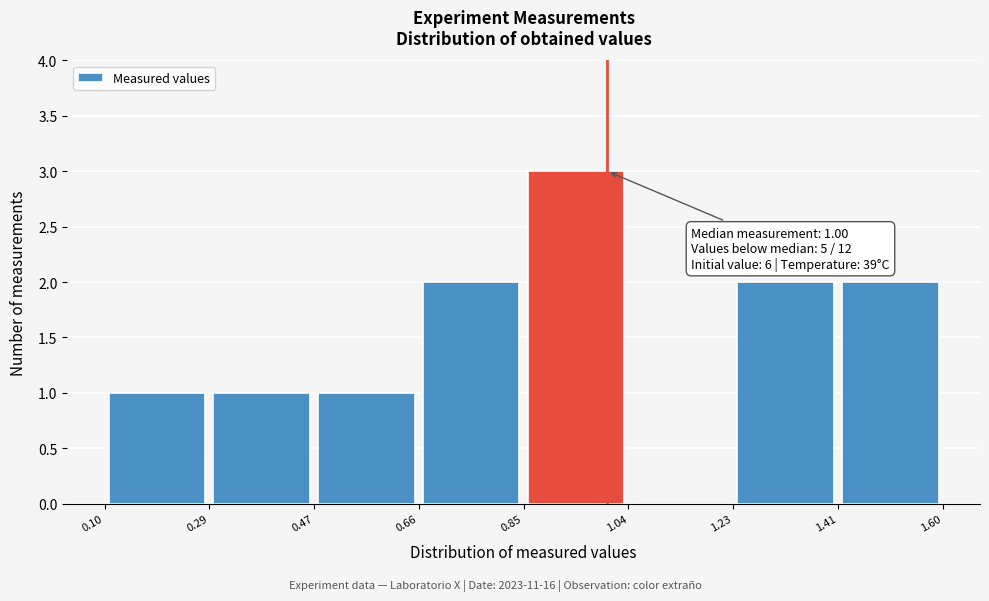

Over which range of the x-axis is the bar tallest?

0.85 to 1.04